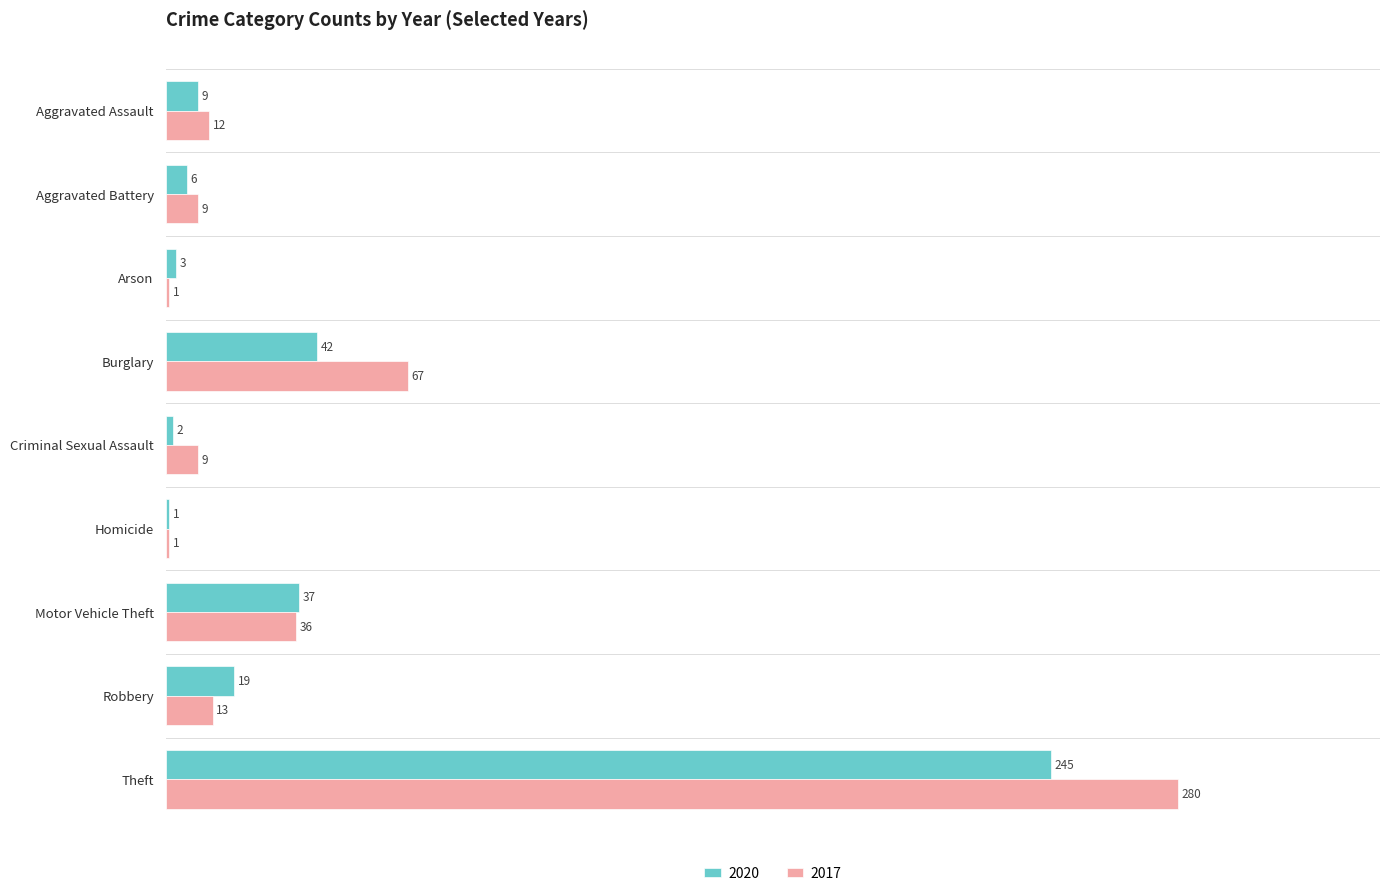

What are all the series names shown in the legend?

2020, 2017